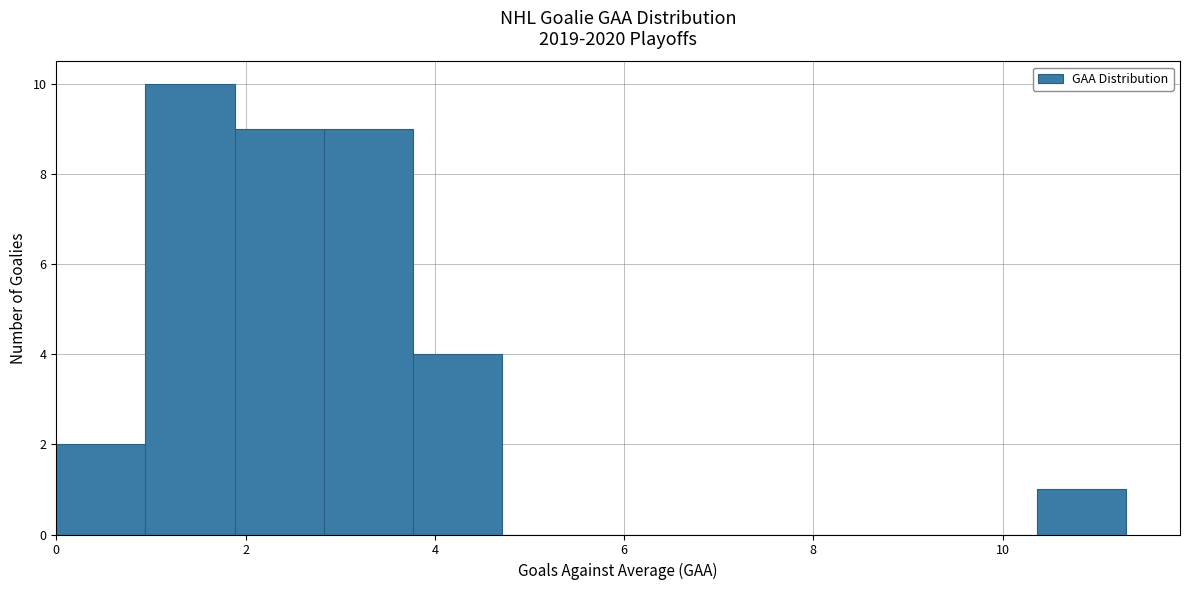

How tall is the bar that spans 10.4 to 11.4 on the x-axis? Neither the bar edges nor the heights are printed on the chart, so give them approximately, as read against the axes.

1